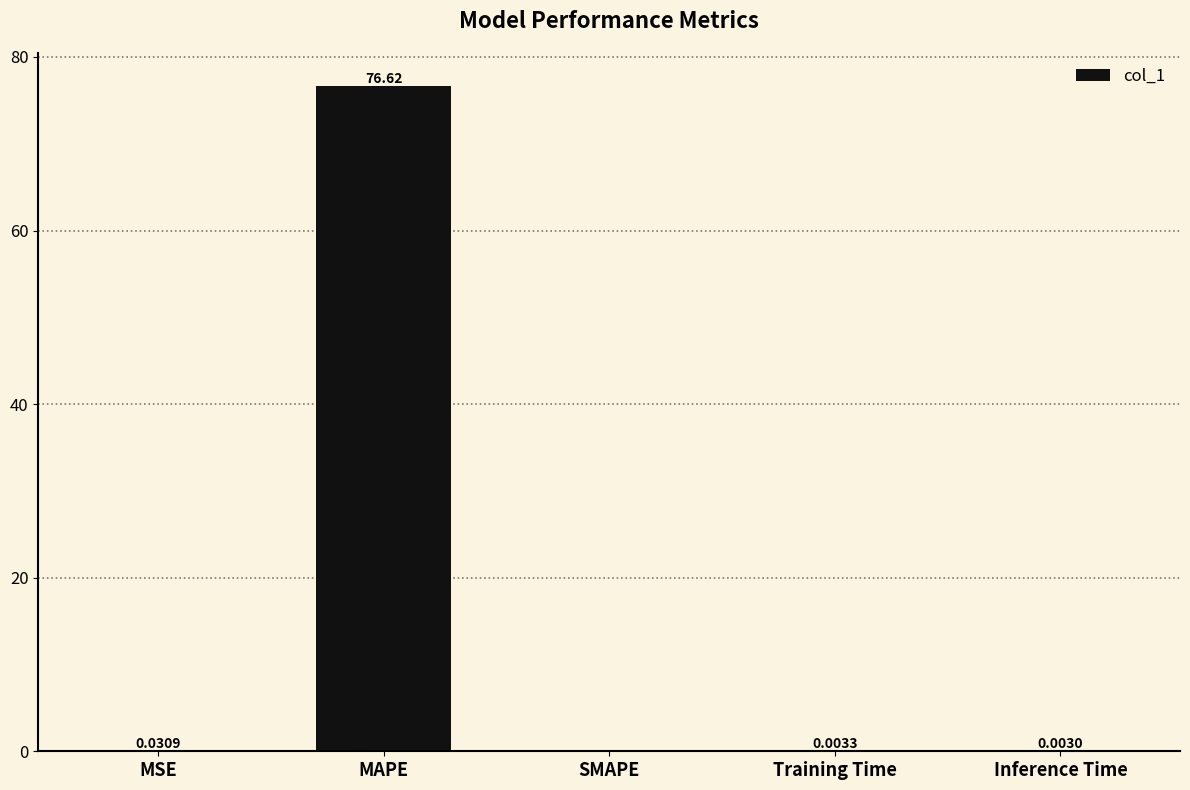

At which label is the value closest to 38?

MSE